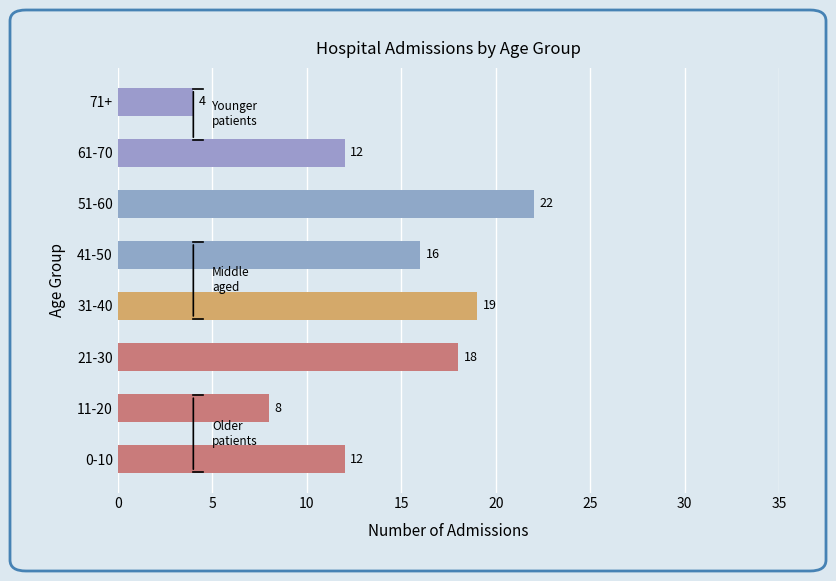

What is the minimum value shown in the chart?

4